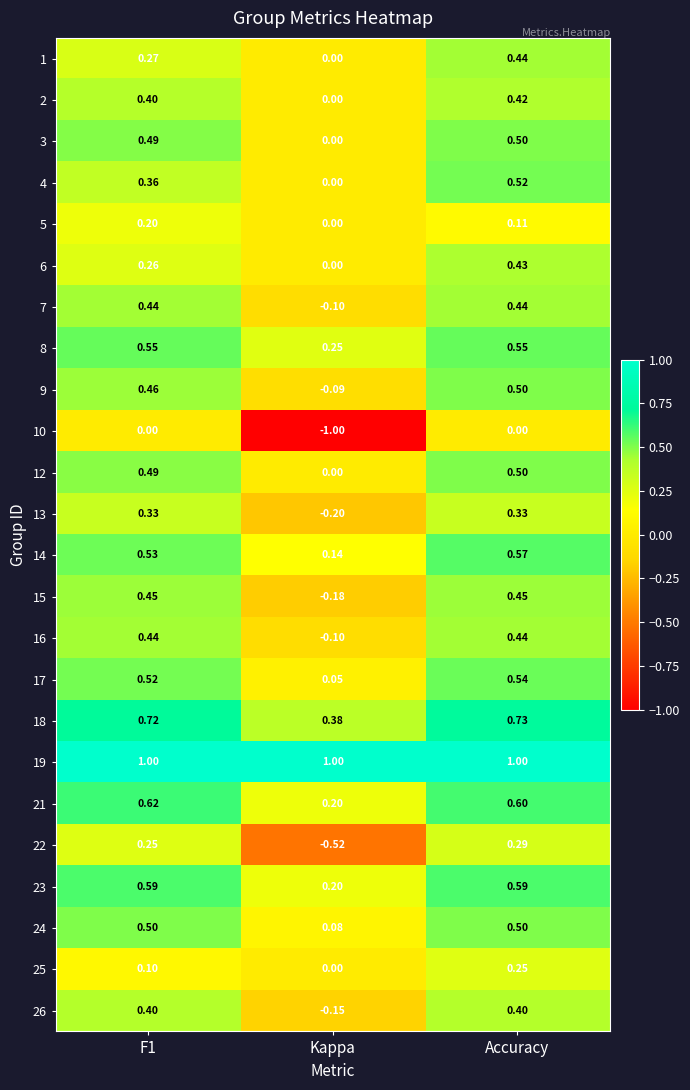

At which category is the sum across all series the highest?

Accuracy